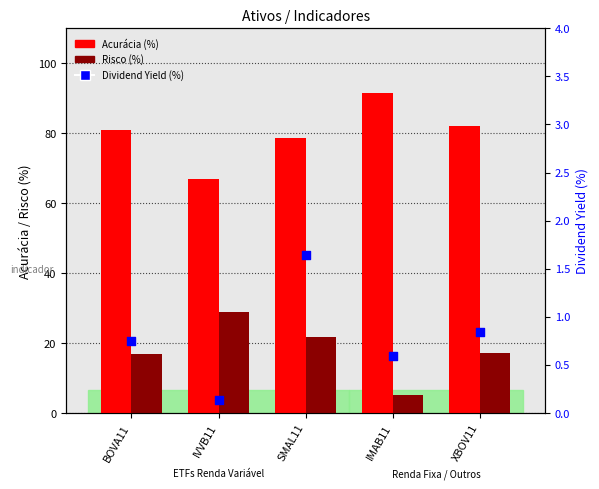

Which series has the largest Y range (max minus min)?

Acurácia (%)